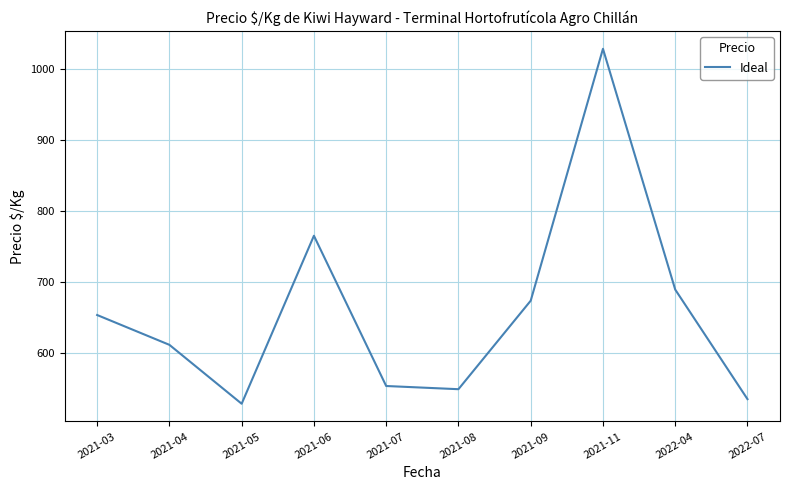

Reading left to right, list all the values displayed in this chart.

2021-03=653.0	2021-04=611.0	2021-05=528.0	2021-06=764.7	2021-07=553.0	2021-08=548.5	2021-09=673.2	2021-11=1028.0	2022-04=688.8	2022-07=534.5